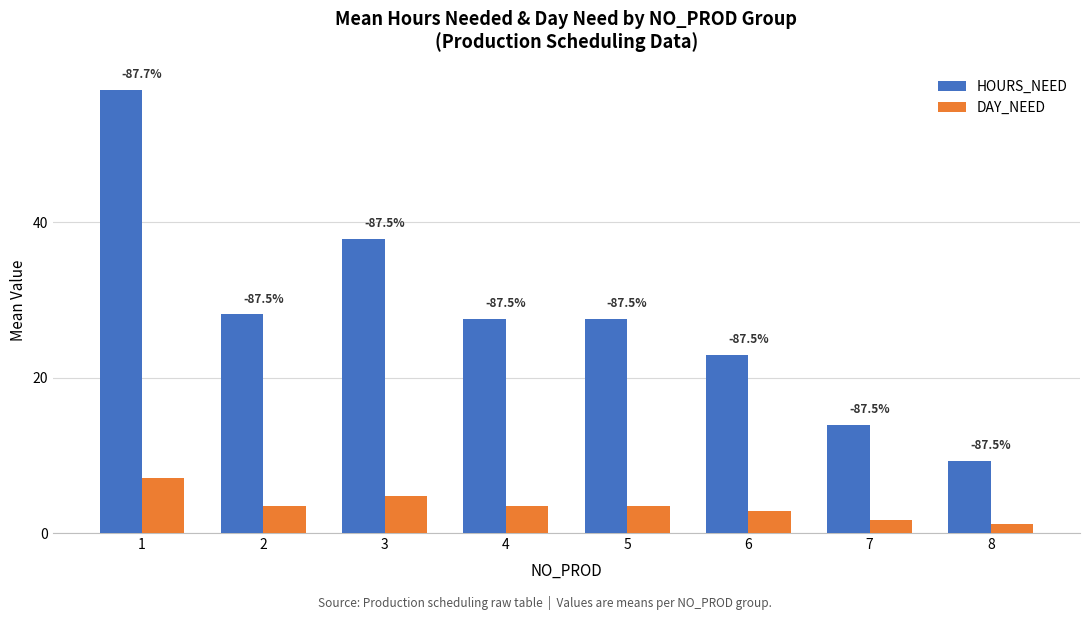

Between 4 and 6, which series saw the biggest shift?

HOURS_NEED